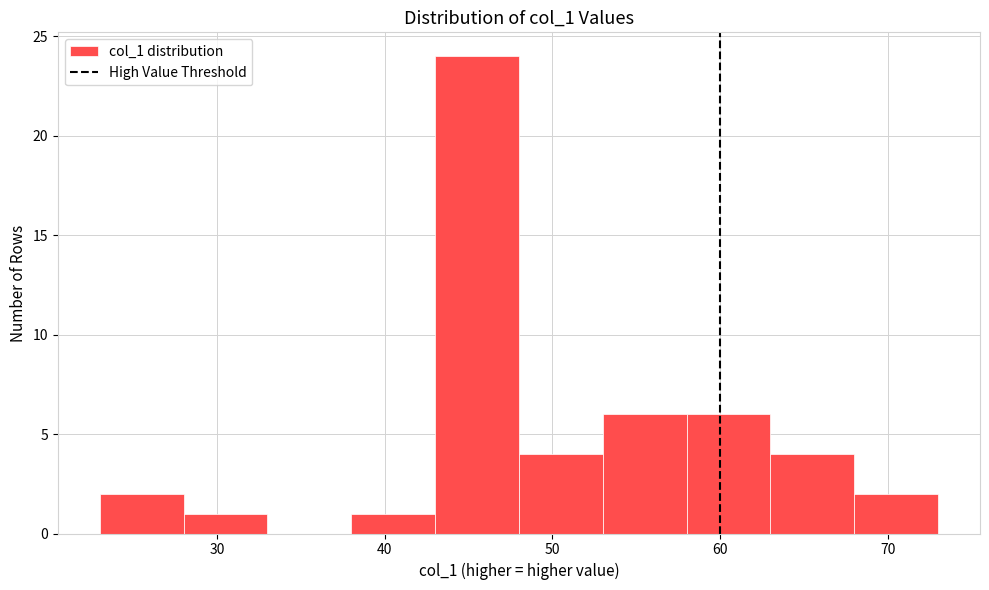

What is the height of the bar covering 48 to 53 on the x-axis? The values are not printed on the chart, so give them approximately, as read against the axis.

4